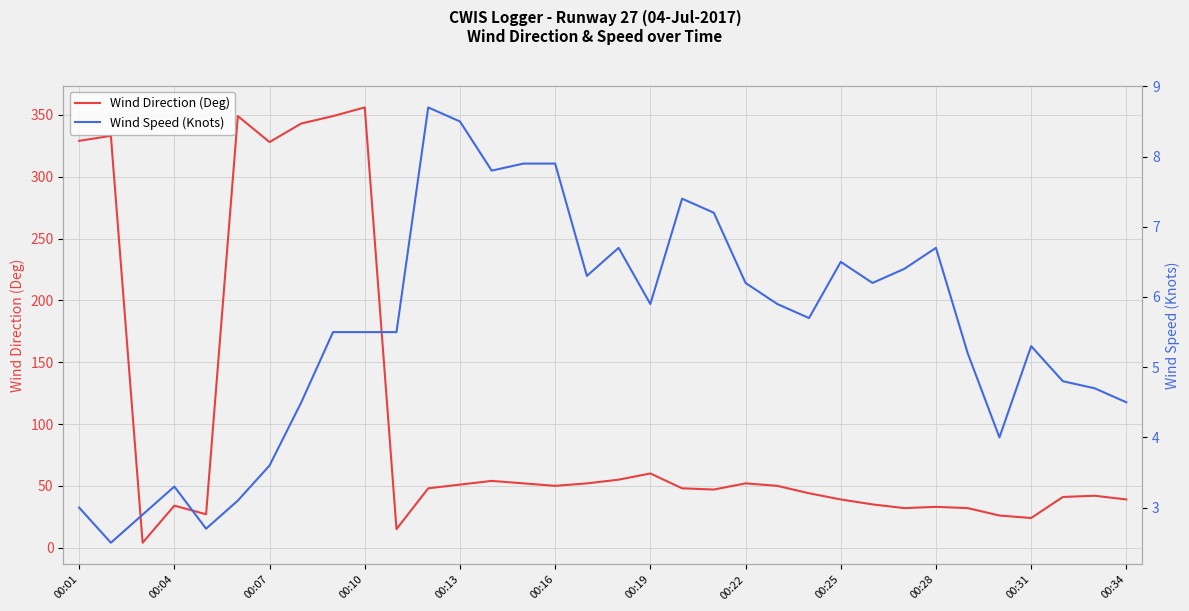

What is the spread (max minus min) of values at 22?

44.1